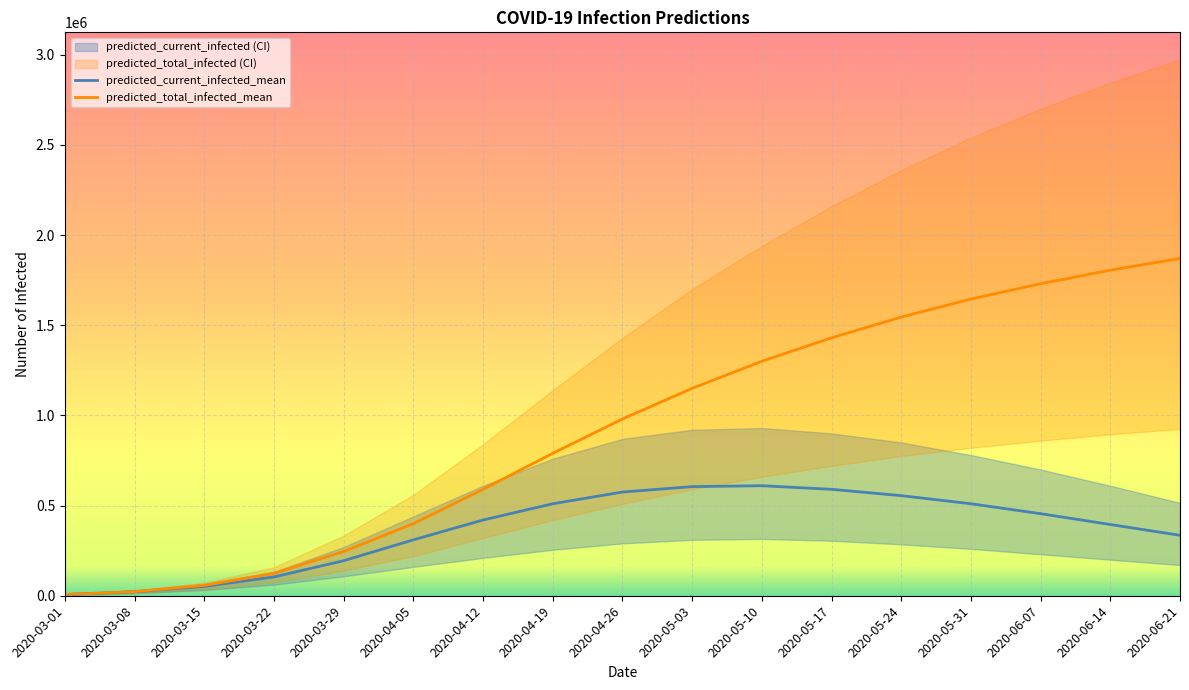

What is the label of the 5th point from the left?

2020-03-29